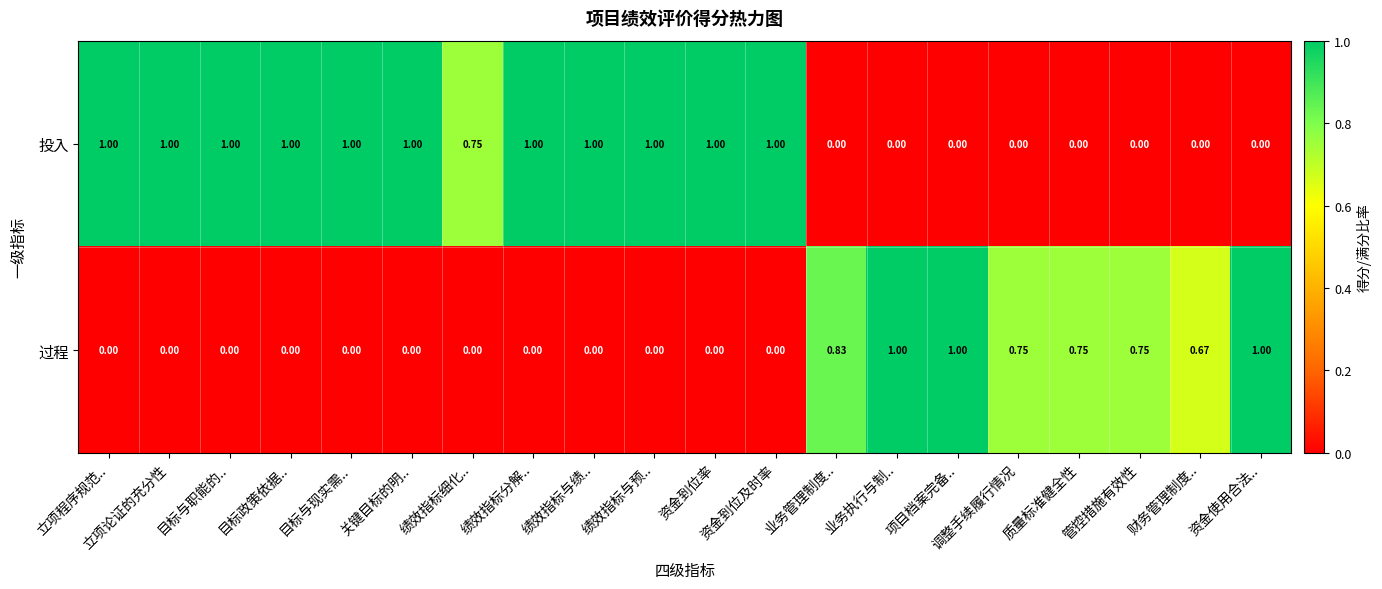

At 目标与职能的.., list the series in order from largest to smallest.

投入, 过程